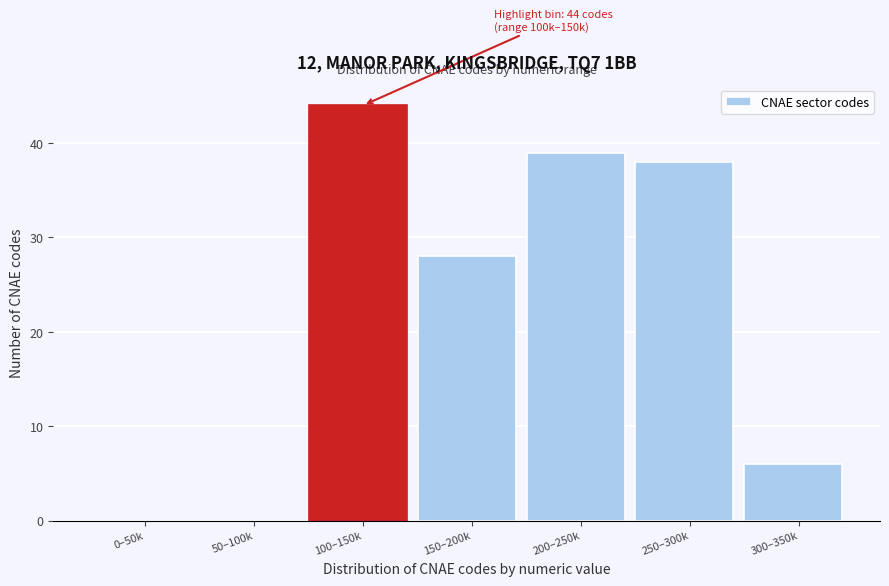

Reading left to right, extract all data points from this chart.

0–50k=0	50–100k=0	100–150k=44	150–200k=28	200–250k=39	250–300k=38	300–350k=6